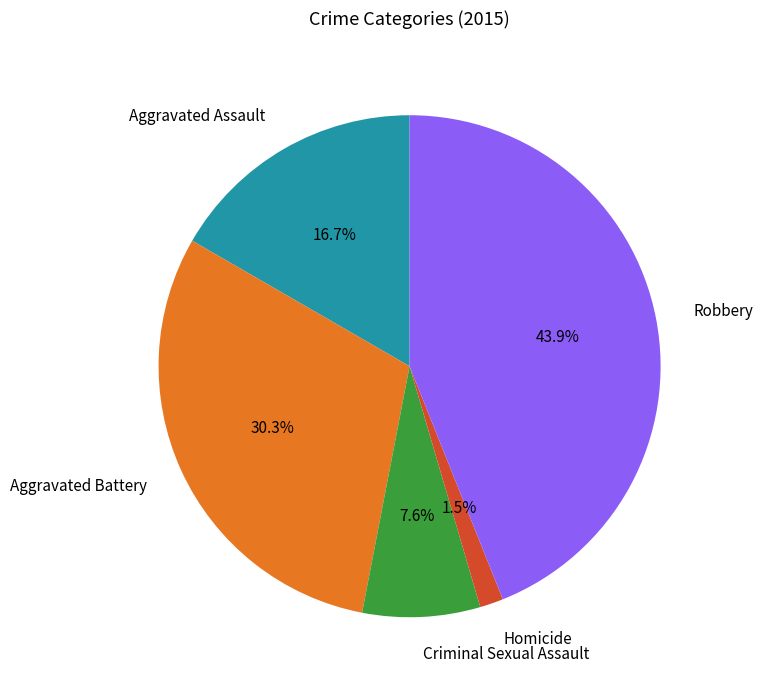

Which slice is the largest?

Robbery